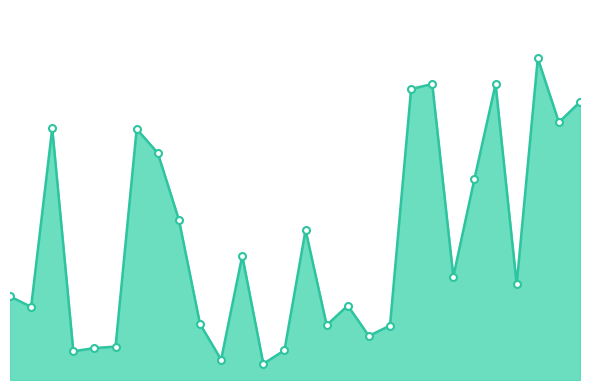

What is the difference between the second highest and minimum values?

21.5